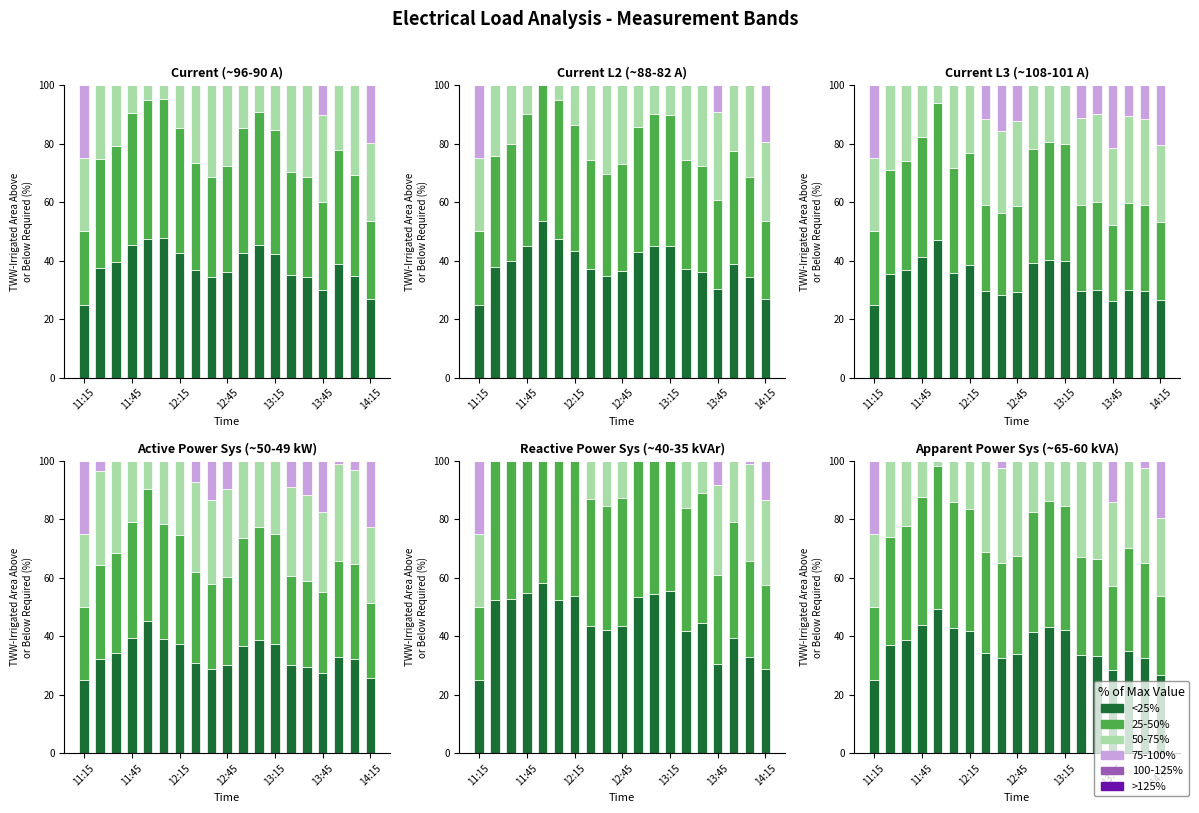

How many distinct data groups are displayed?

6